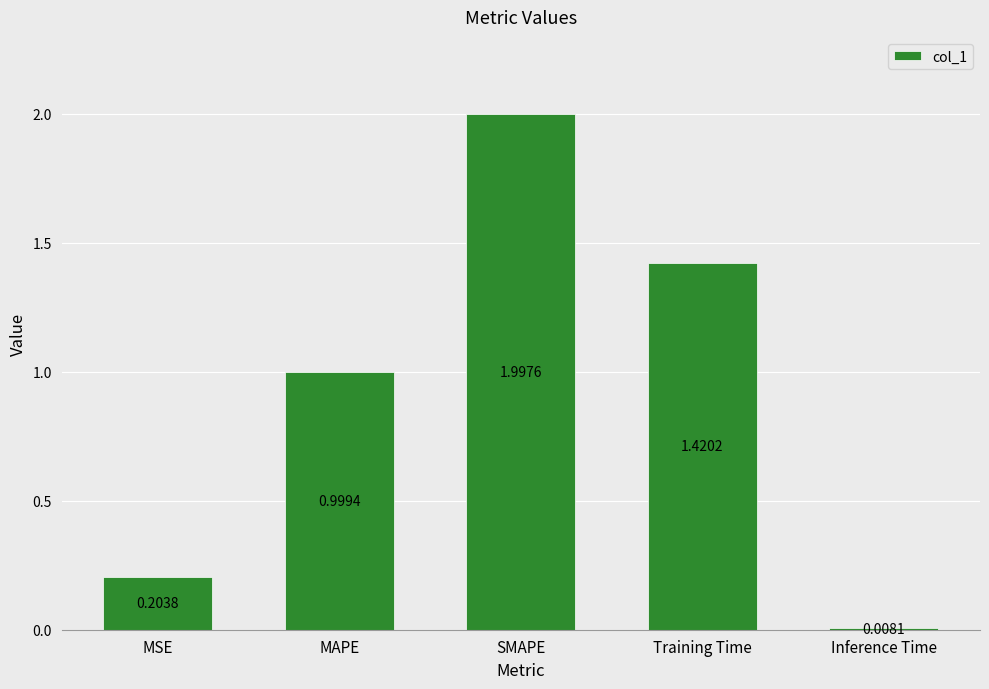

Rank the categories by value from highest to lowest.

SMAPE, Training Time, MAPE, MSE, Inference Time